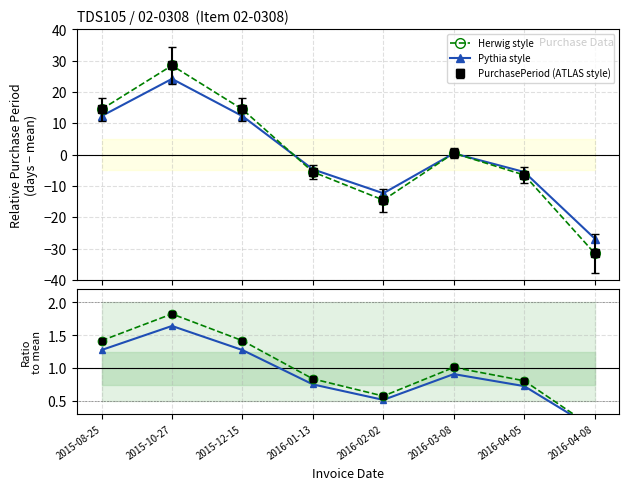

Which series changed the most between 2015-10-27 and 2016-04-08?

Herwig style